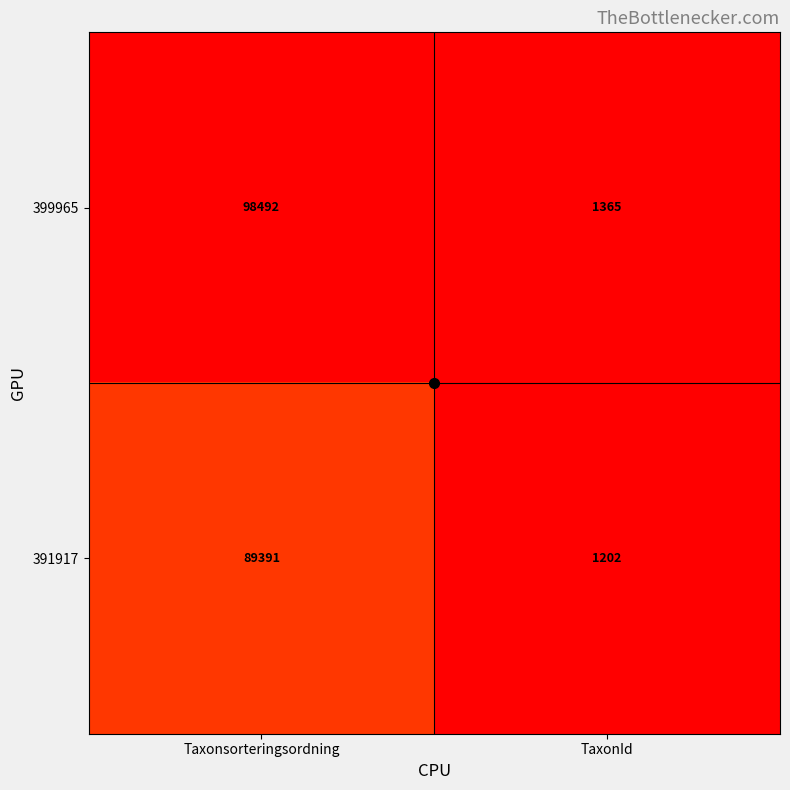

Which series changed the most between Taxonsorteringsordning and TaxonId?

399965